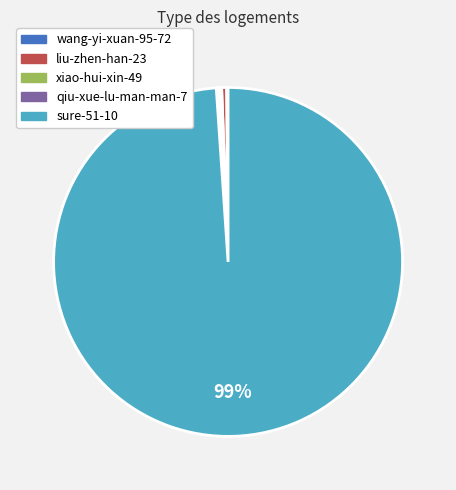

The sure-51-10 slice represents 99% of the pie. True or false?

True